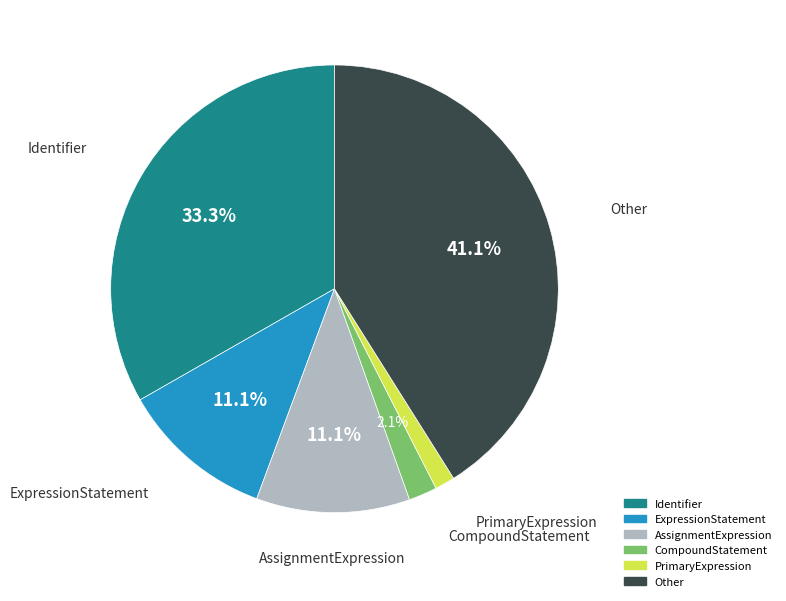

Is there a majority slice in this chart?

No